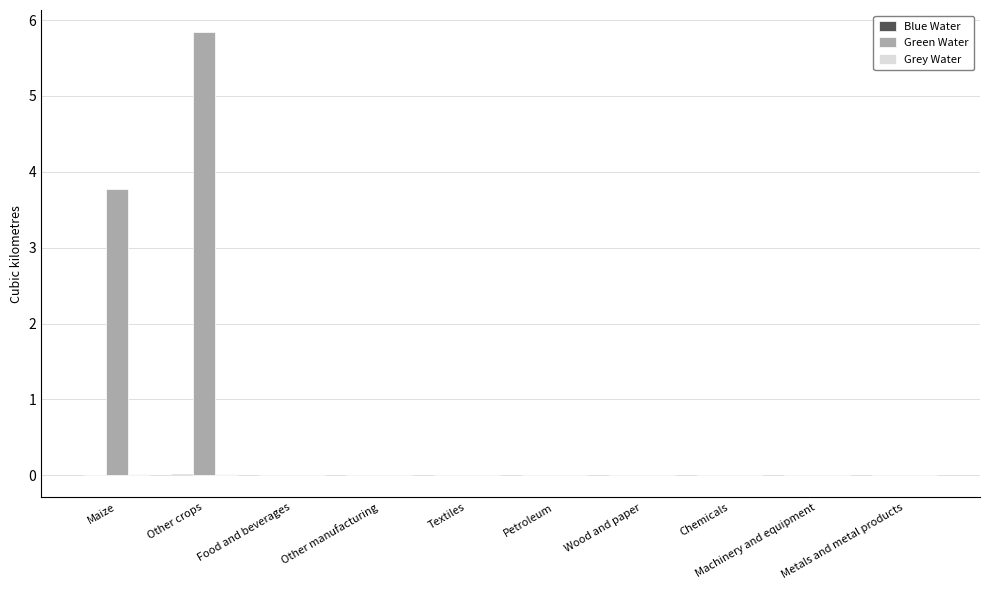

Which label corresponds to the largest value in the chart?

Other crops